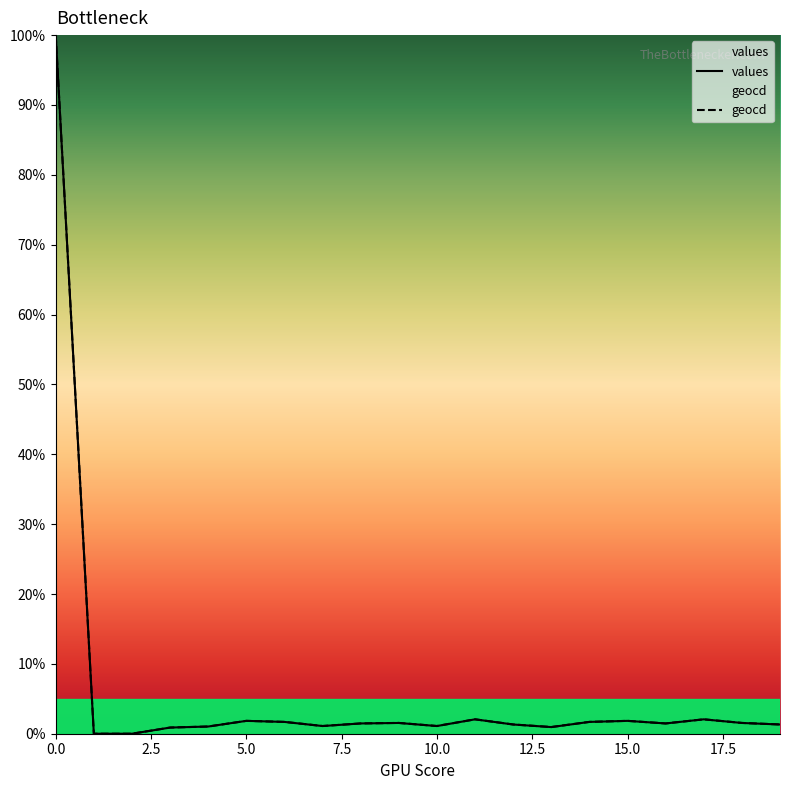

Reading right to left, what are all the values shown in this chart?

values: 1.3	1.5	2.1	1.5	1.8	1.7	0.9	1.3	2.1	1.1	1.5	1.5	1.1	1.7	1.8	1.0	0.9	0.0	0.0	100.0
geocd: 1.3	1.5	2.1	1.5	1.8	1.7	1.0	1.3	2.1	1.1	1.5	1.5	1.1	1.7	1.8	1.0	0.9	0.0	0.0	100.0